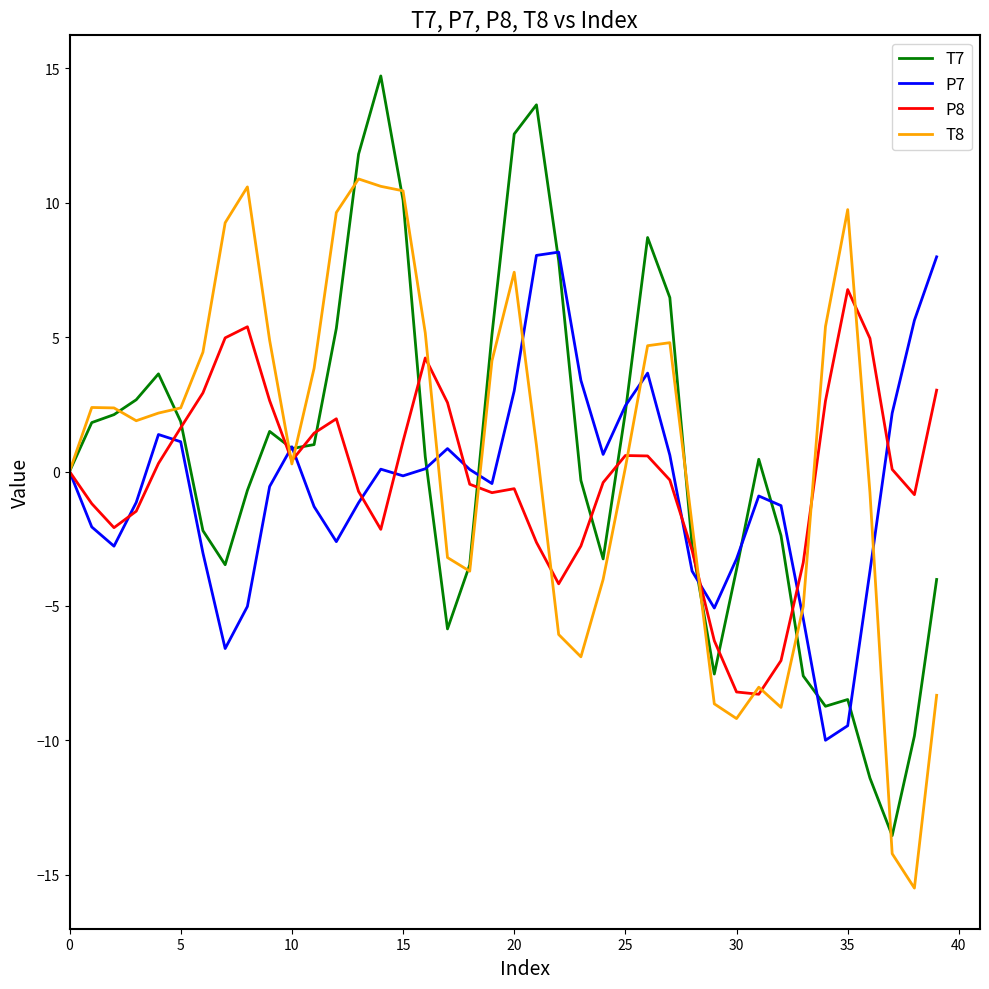

In T8, how many points are lower than both neighbors (excluding endpoints)?

7